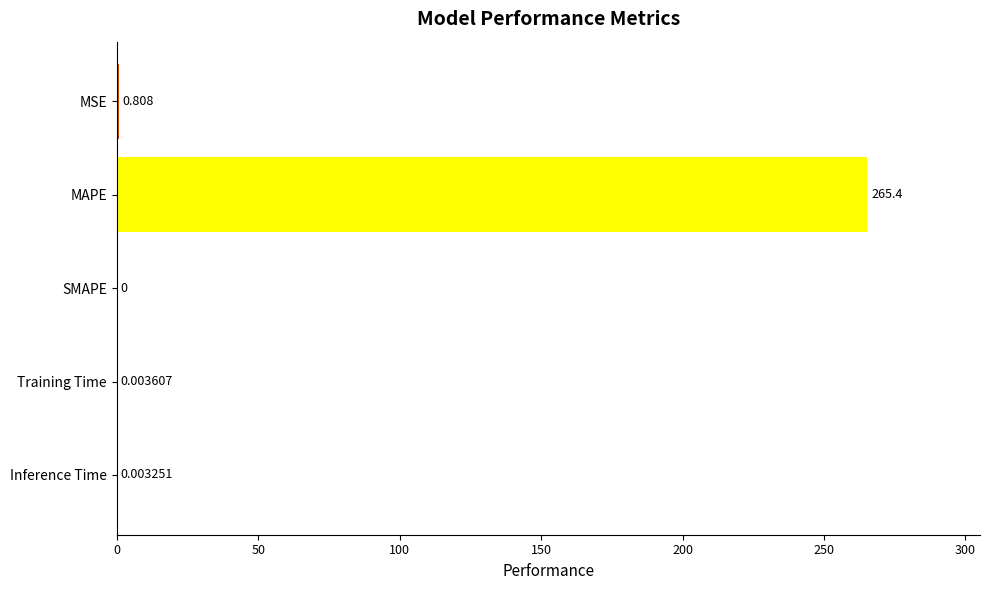

At which label is the value closest to 132?

MSE